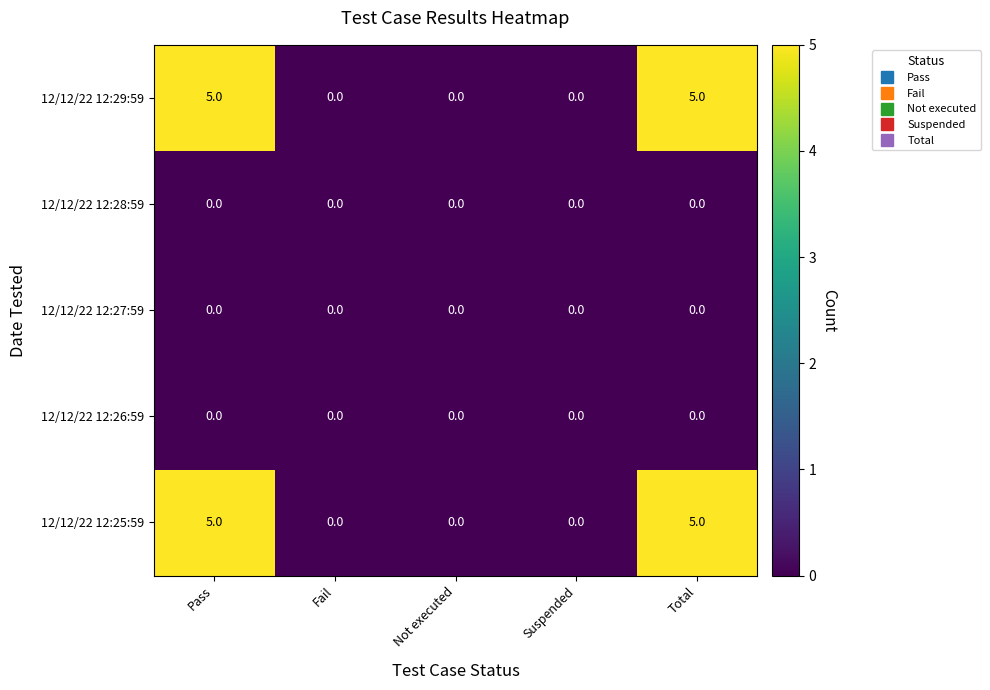

Reading right to left, transcribe all the data shown in this chart.

12/12/22 12:29:59: 5	0	0	0	5
12/12/22 12:28:59: 0	0	0	0	0
12/12/22 12:27:59: 0	0	0	0	0
12/12/22 12:26:59: 0	0	0	0	0
12/12/22 12:25:59: 5	0	0	0	5